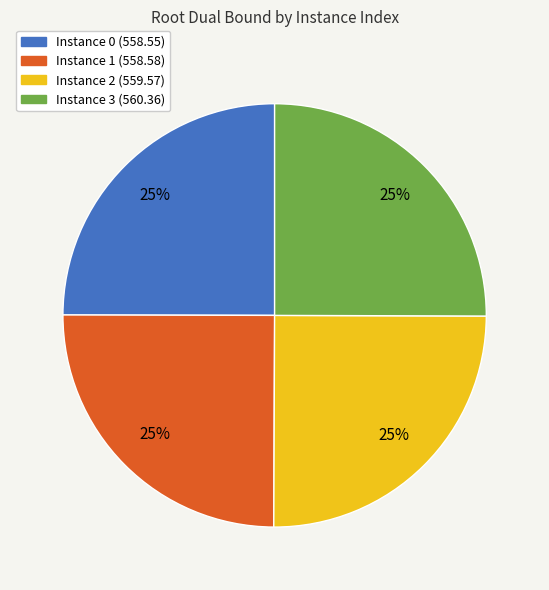

Is there any slice that represents more than half of the pie?

No